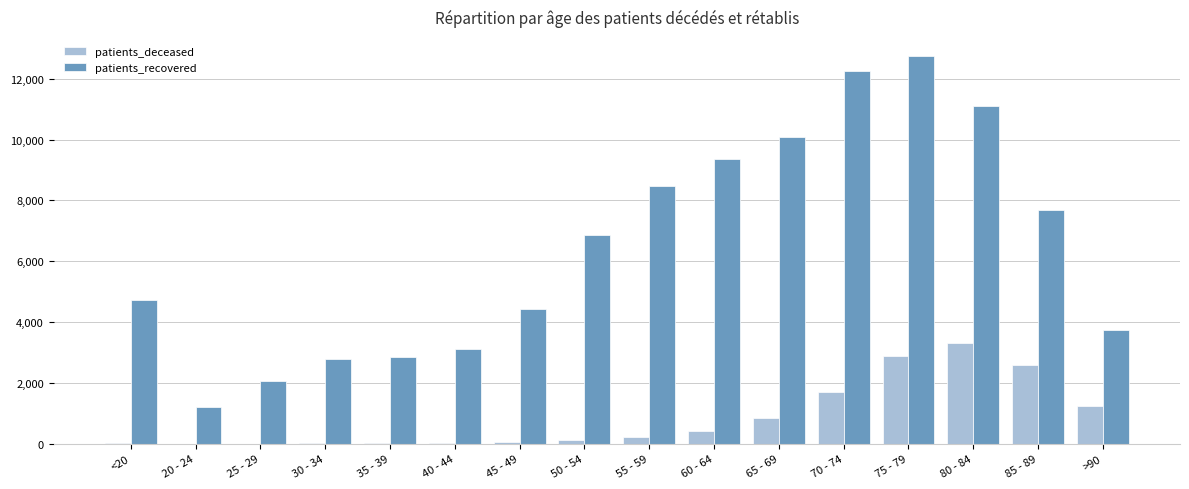

At which label does patients_deceased reach its peak?

80 - 84